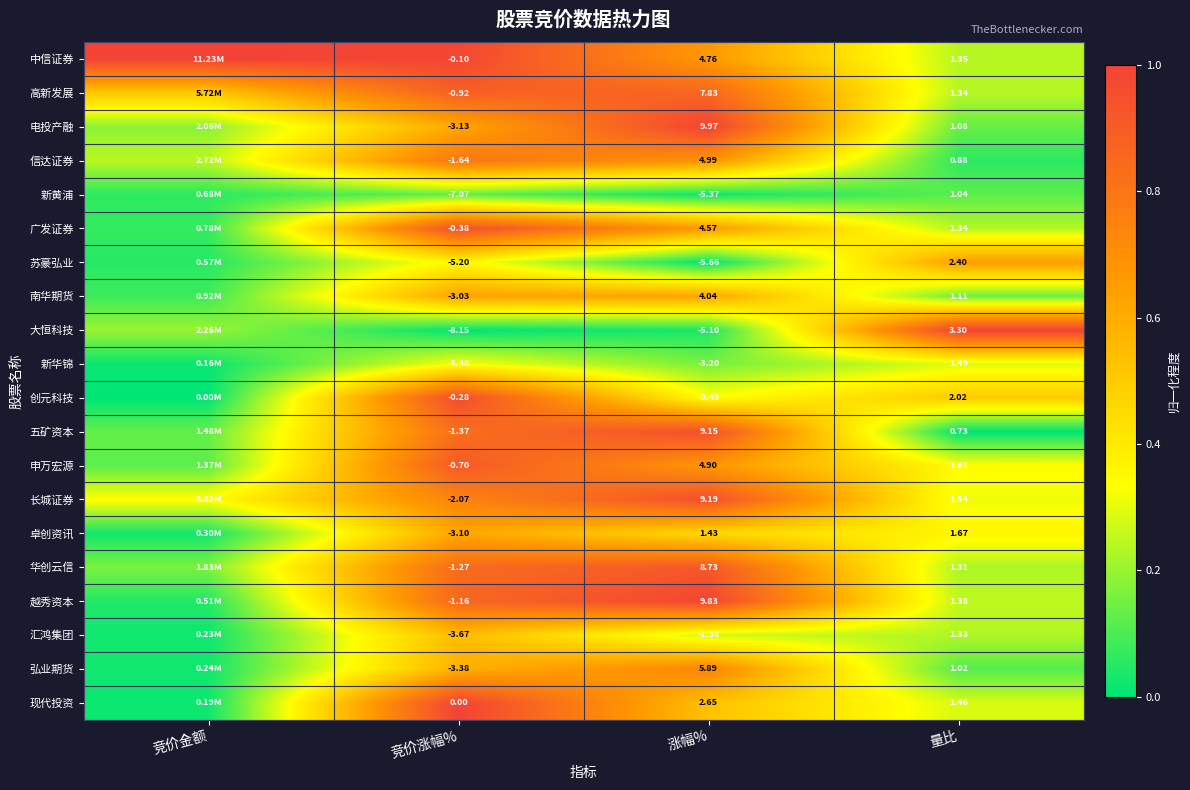

Which has a higher value, 量比 or 涨幅%?

涨幅%